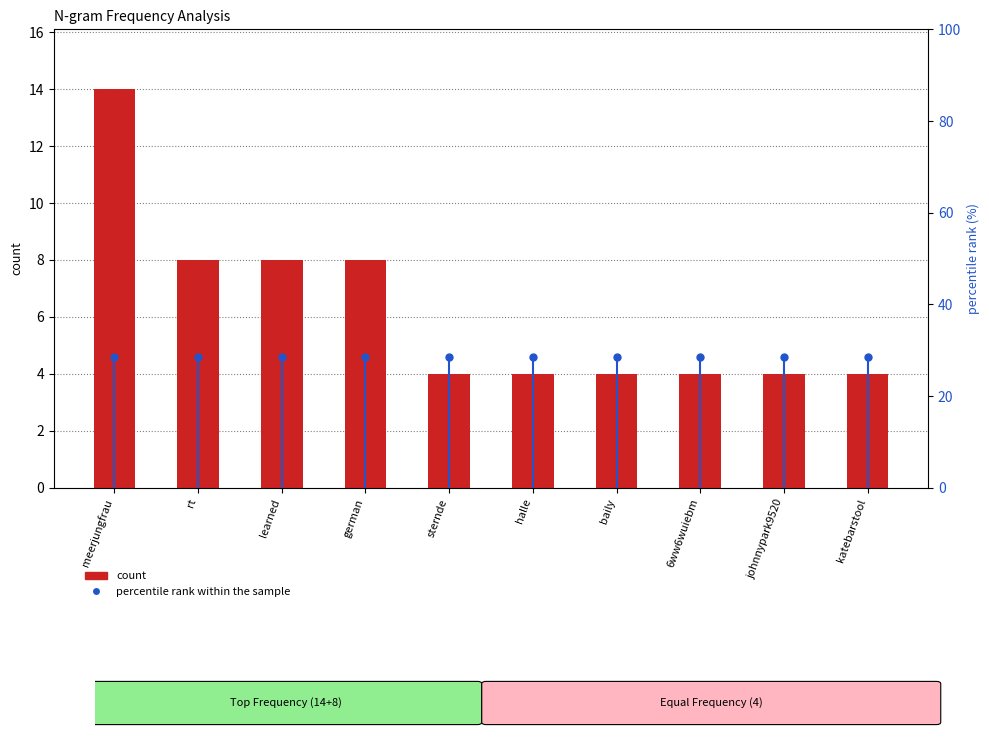

What are all the series names shown in the legend?

count, percentile rank within the sample